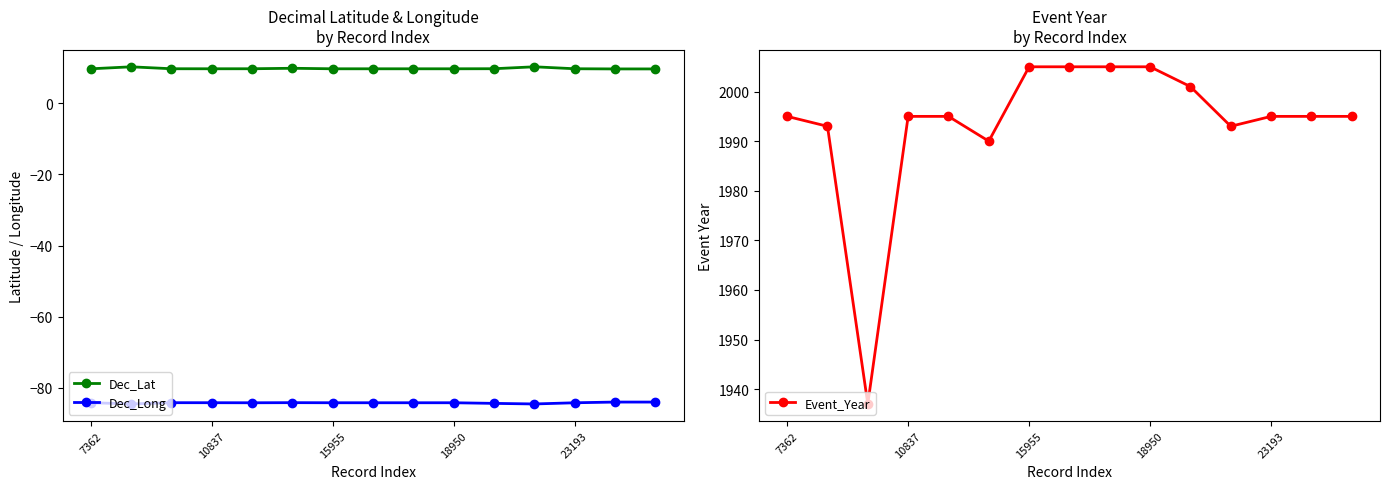

What is the sum of all Dec_Lat values?

146.8